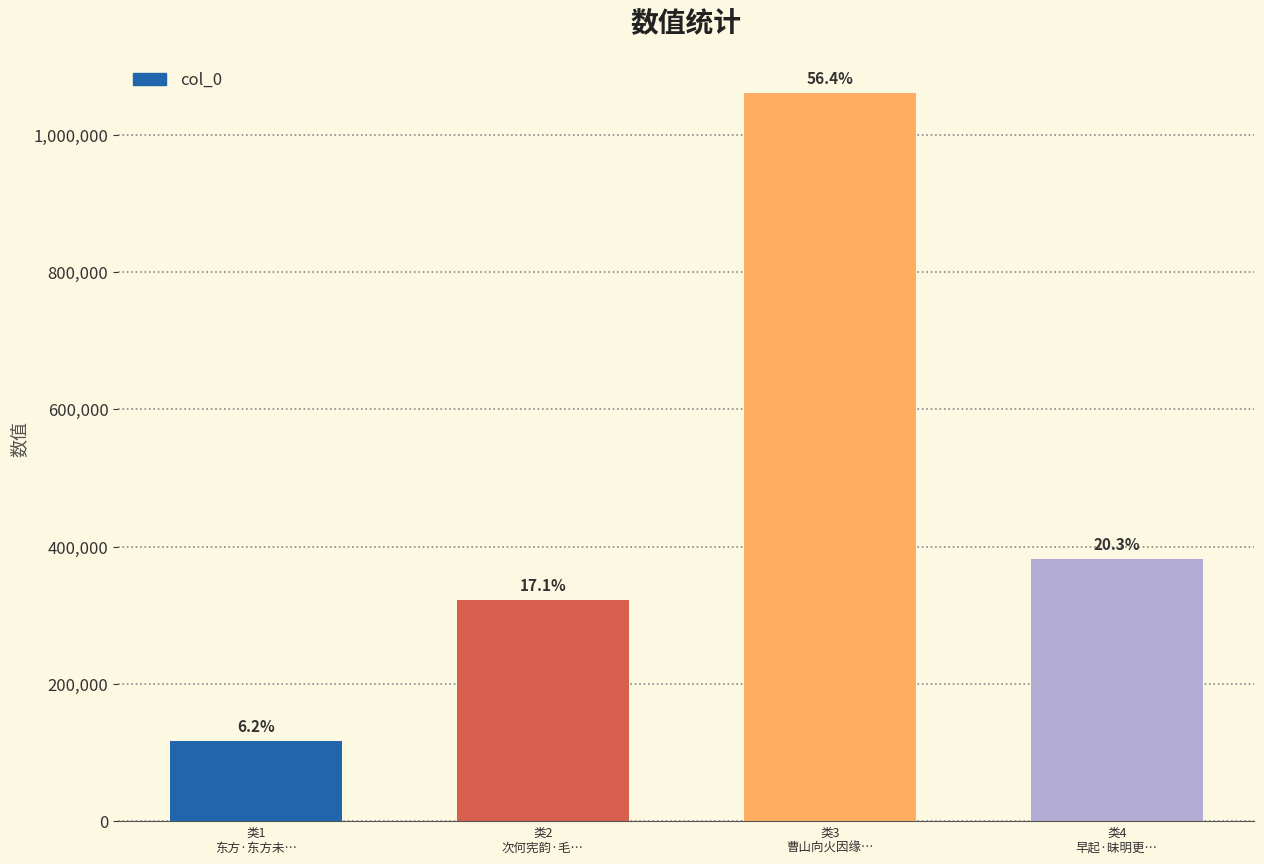

How many bars are there in total?

4